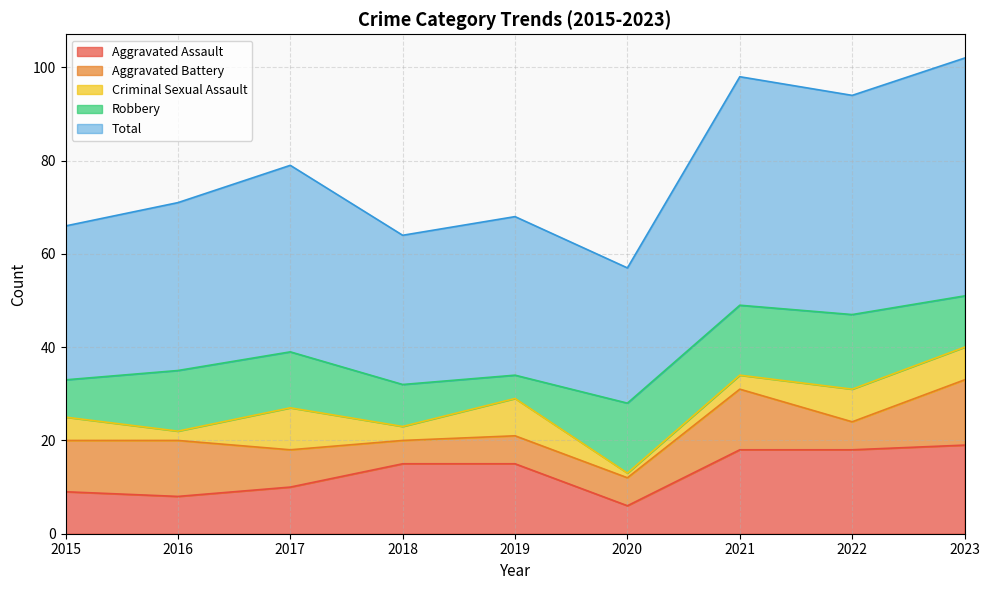

What is the sum of the Aggravated Battery values at 2023 and 2018?

19